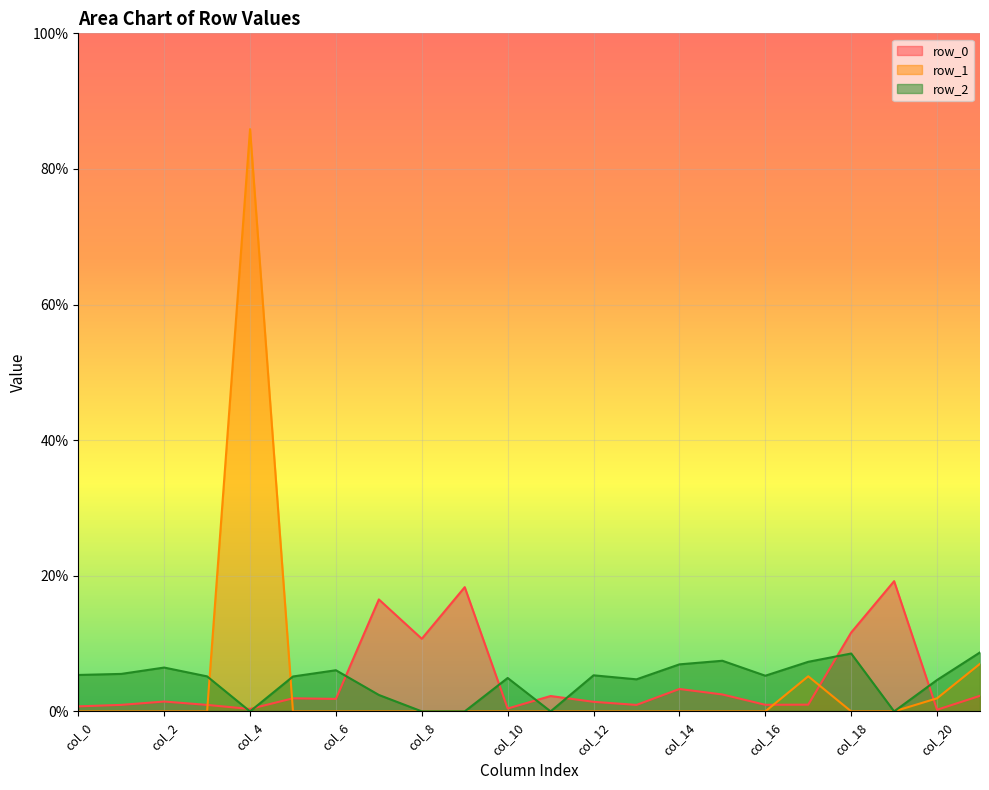

What is the total value across all series at col_16?

0.1